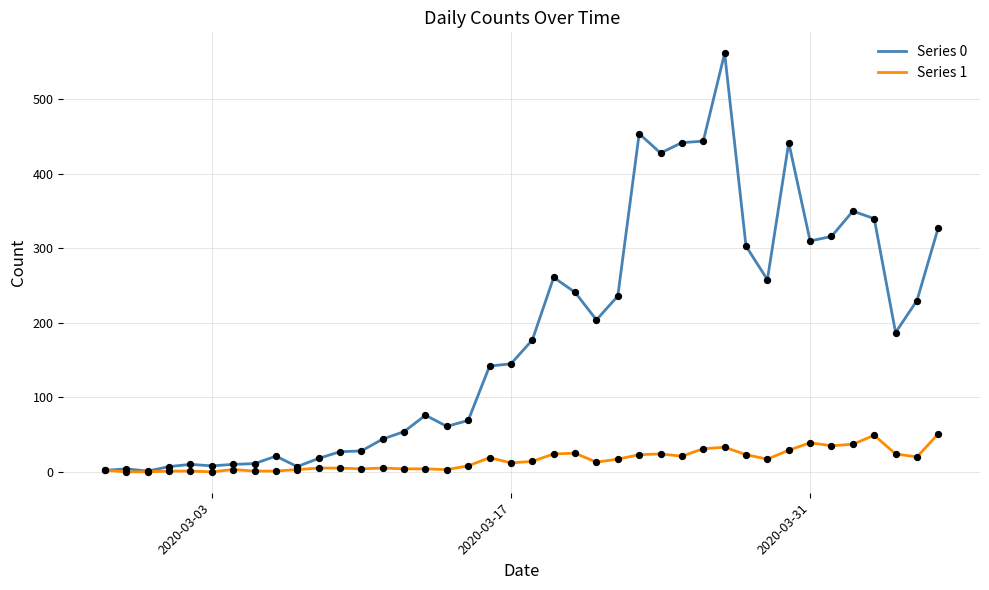

Which series has the largest range (max minus min)?

Series 0